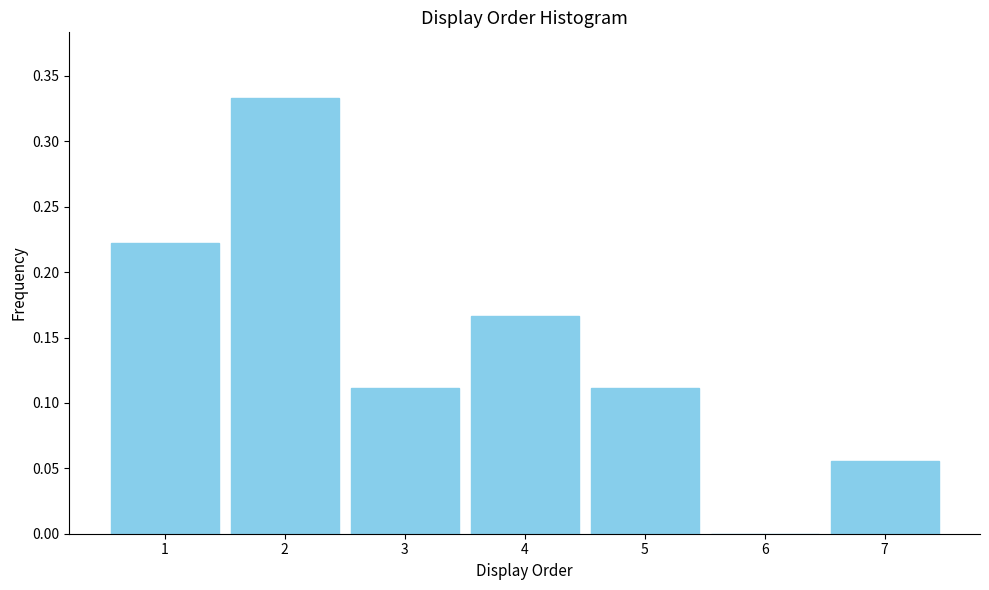

The chart shows a value of 0.2 at 2. True or false?

False